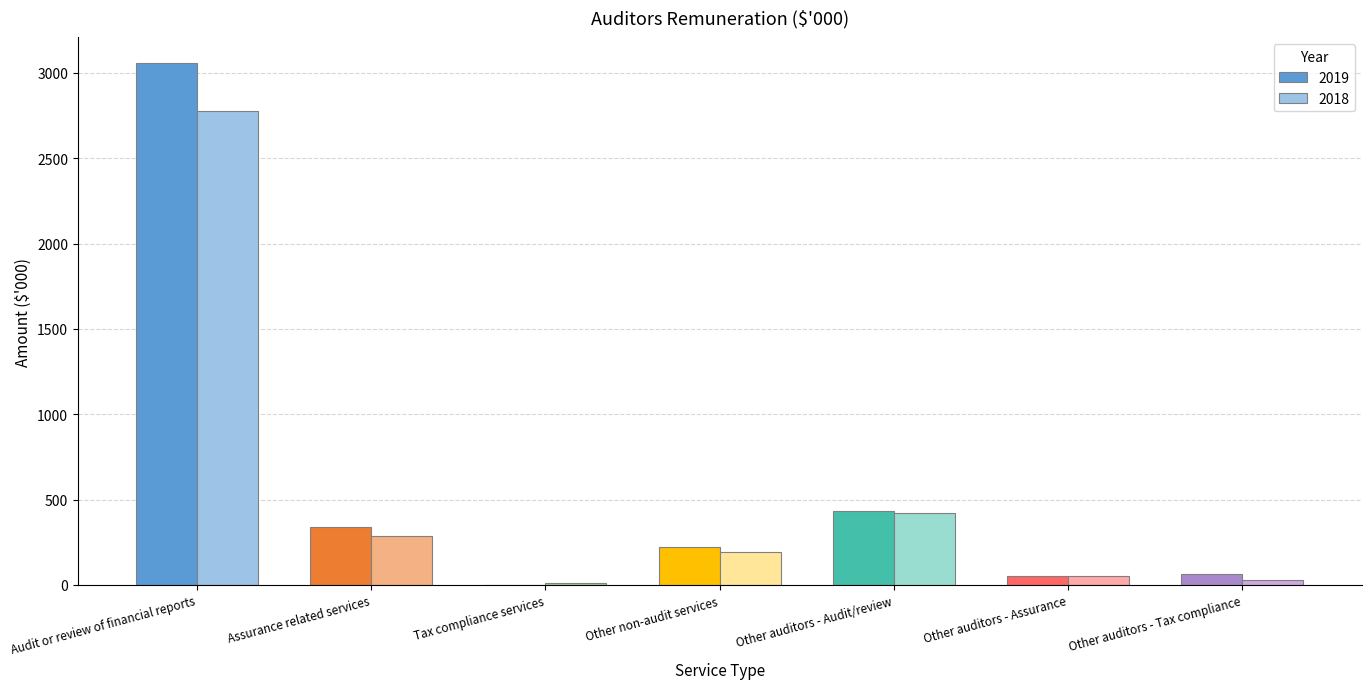

What is the sum of all 2018 values?

3769